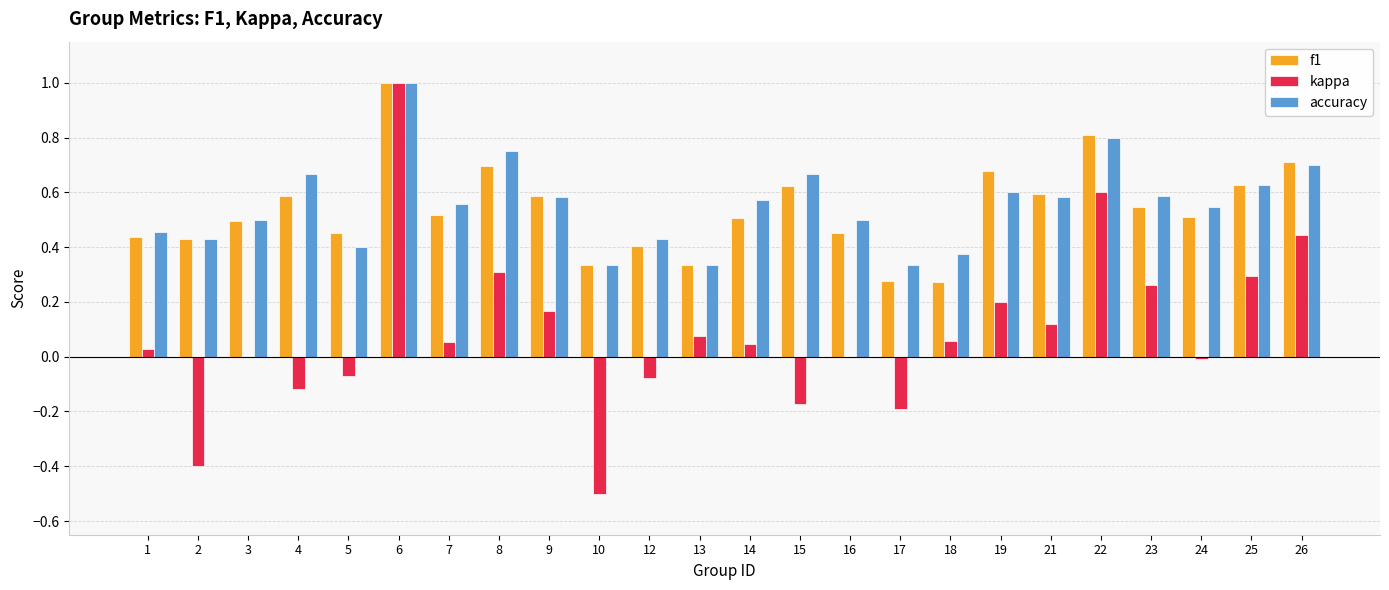

Which series changed the most between 10 and 25?

kappa